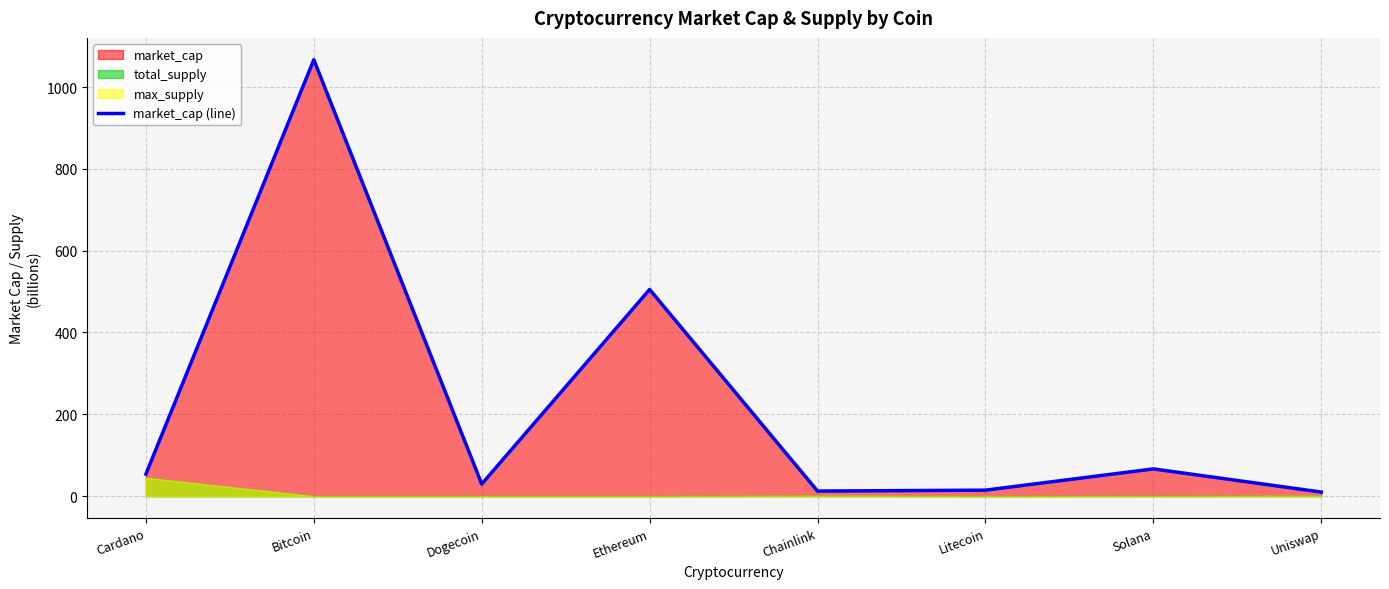

The chart shows a value of 505.2 at Ethereum. True or false?

True